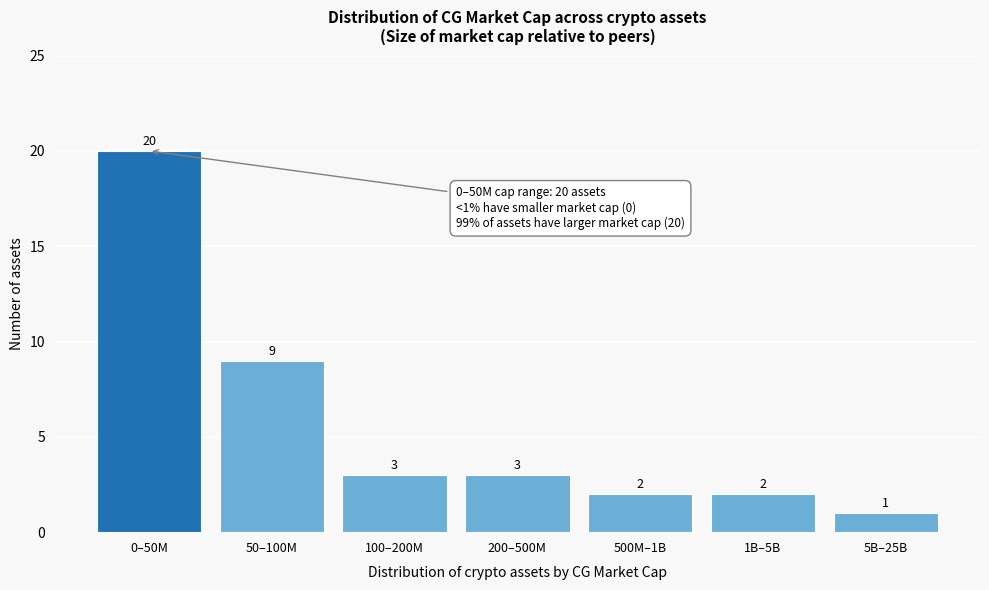

Reading left to right, list all the values displayed in this chart.

0–50M=20	50–100M=9	100–200M=3	200–500M=3	500M–1B=2	1B–5B=2	5B–25B=1